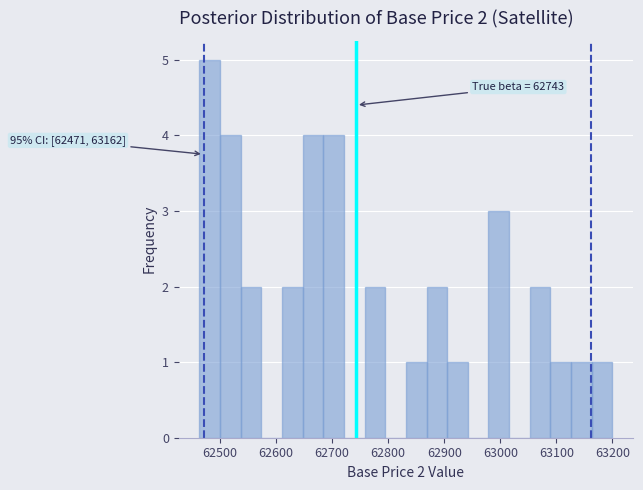

Read against the x-axis, roughly where is the centre of the tallest bar?

62480